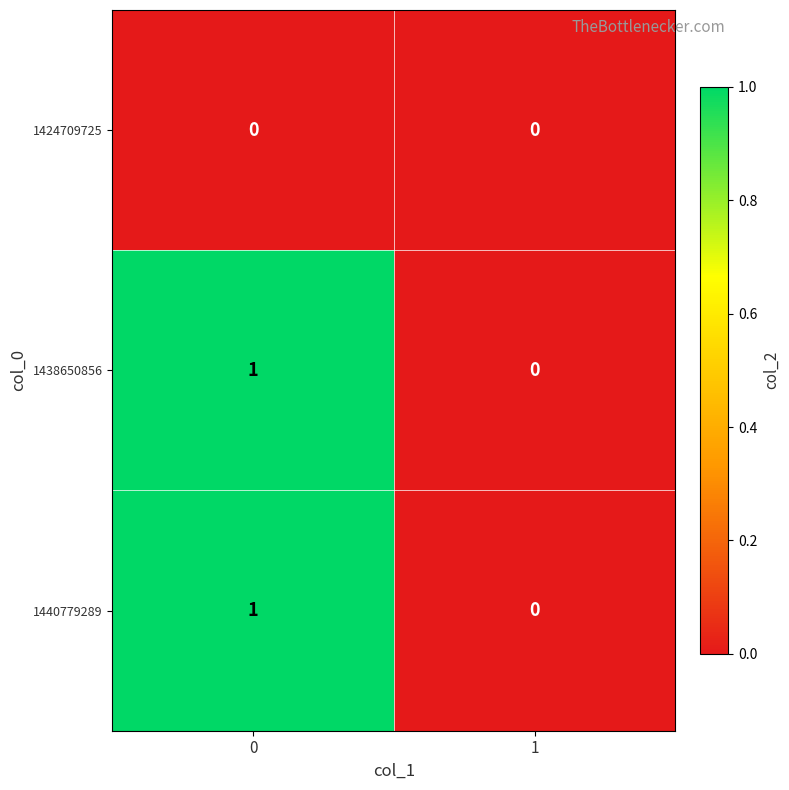

List the labels in order of 1440779289 value, largest first.

0, 1